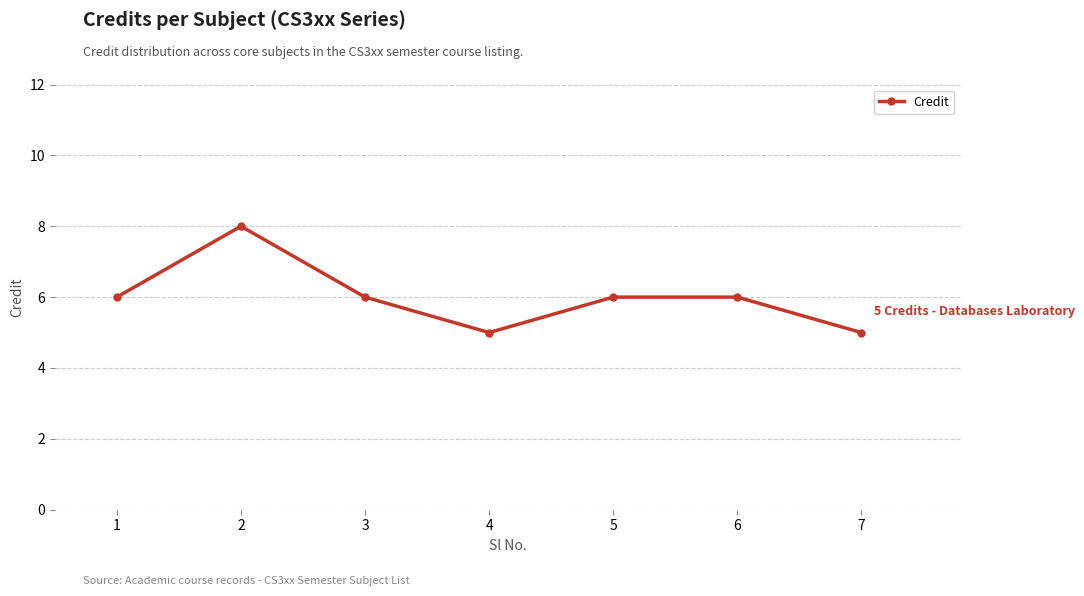

Approximately how many times larger is the value at 2 compared to 7?

1.6